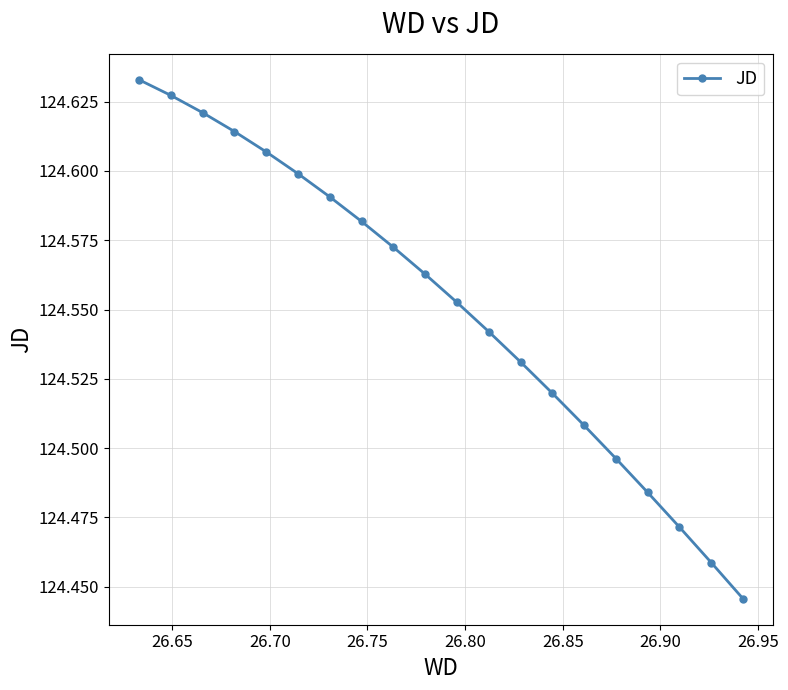

What is the sum of all values?

2491.0